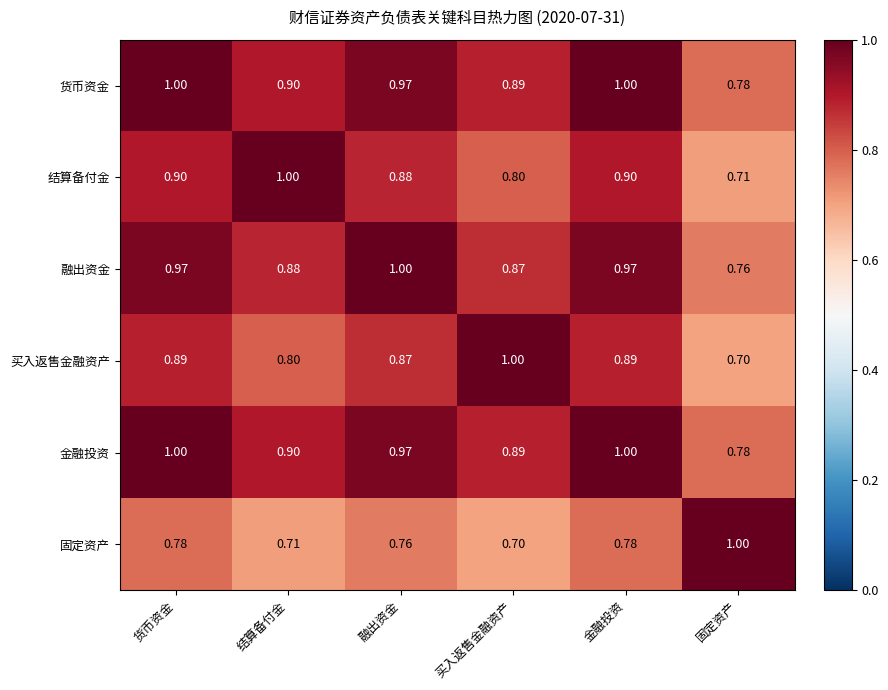

What is the total value across all series at 货币资金?

5.5